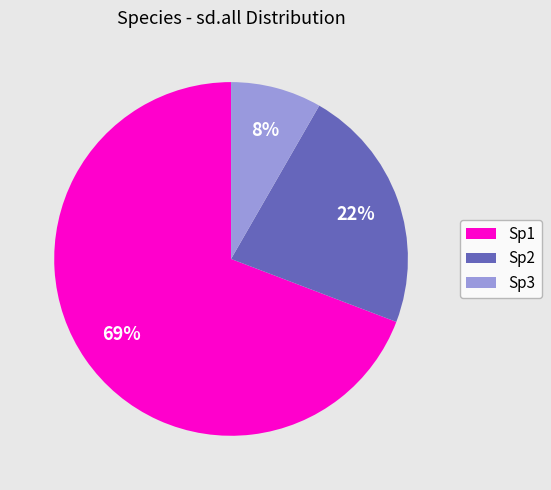

Between Sp3 and Sp2, which is larger?

Sp2